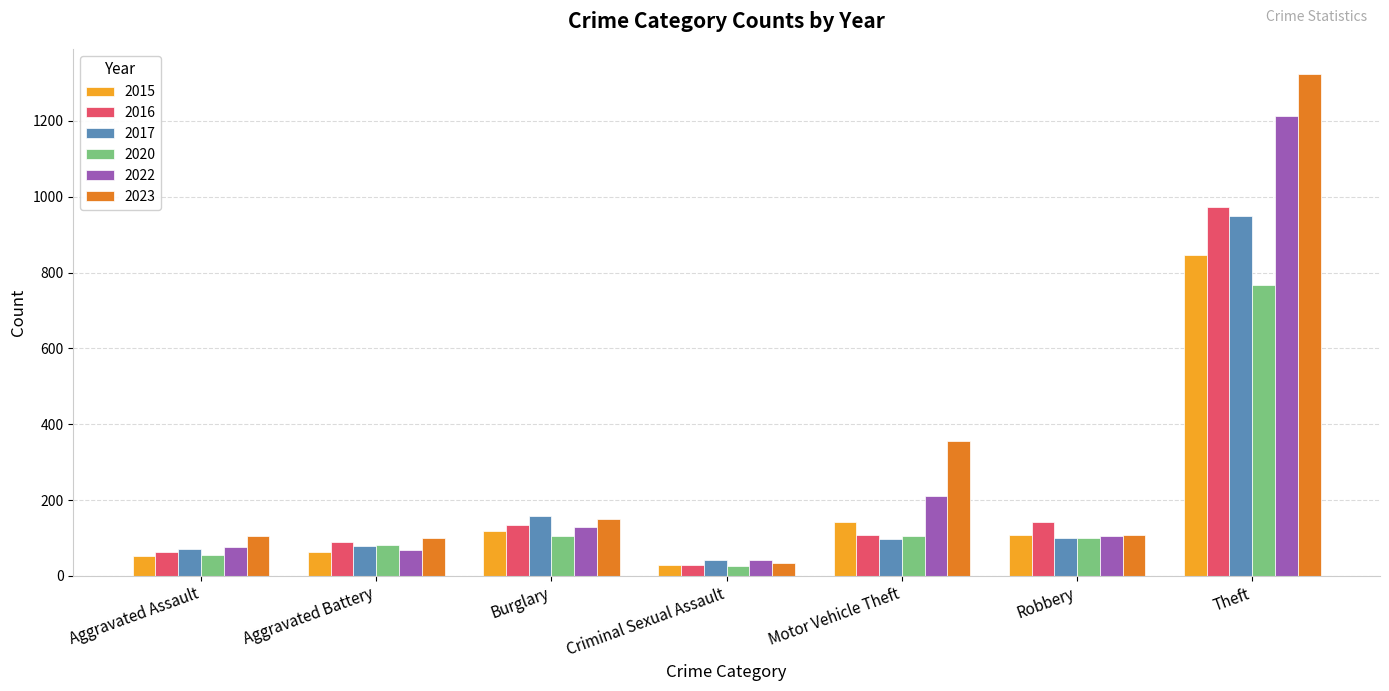

Which category has the lowest value across all series?

Criminal Sexual Assault